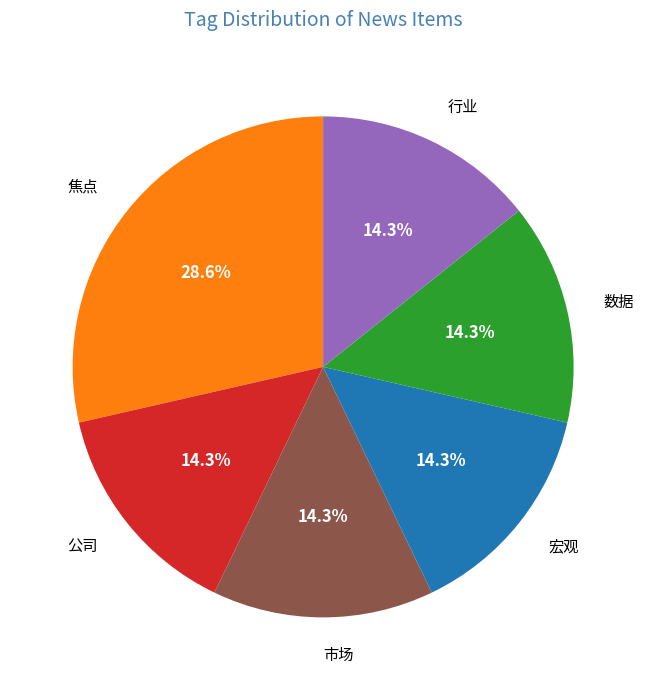

To the nearest percent, what is the average slice percentage?

17%